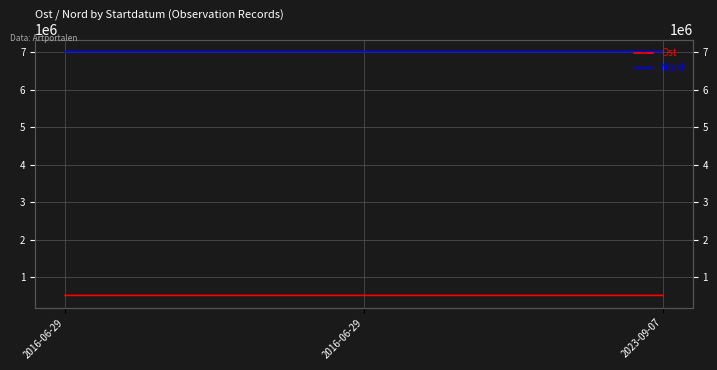

Reading left to right, list all the values displayed in this chart.

Ost: 513995.9	513995.9	513958.0
Nord: 7008599.9	7008599.9	7008625.0